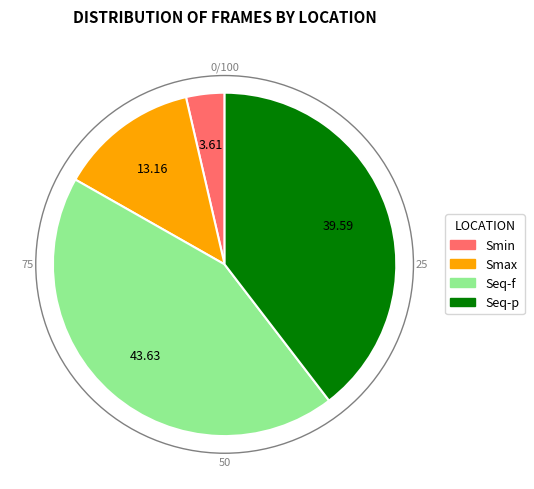

Does any single category account for the majority?

No